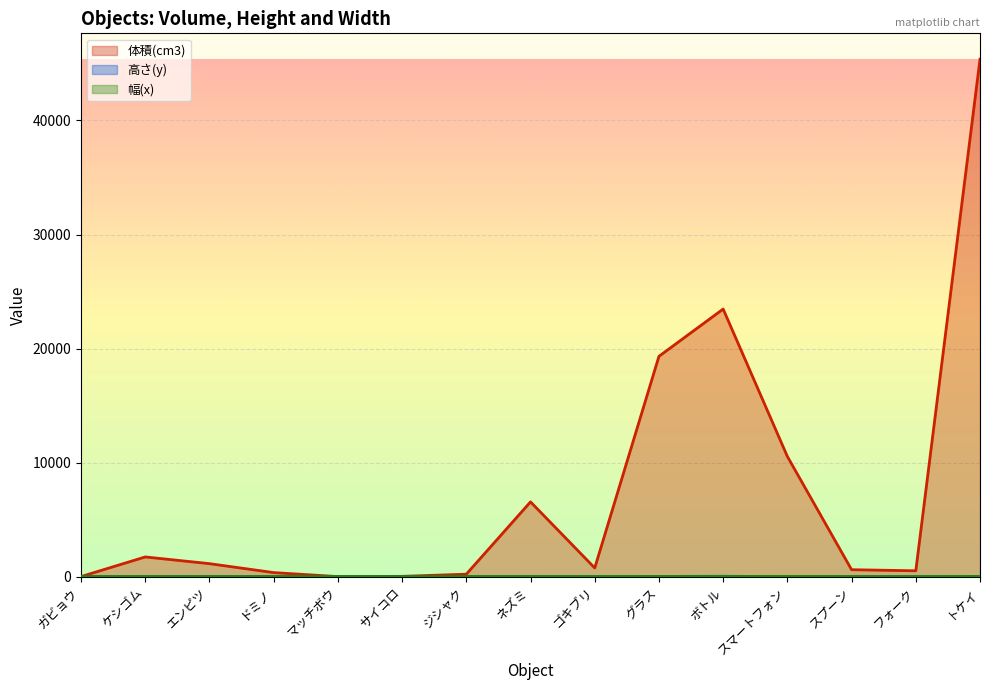

Is the value of 高さ(y) at ドミノ greater than the value of 幅(x) at ケシゴム?

No